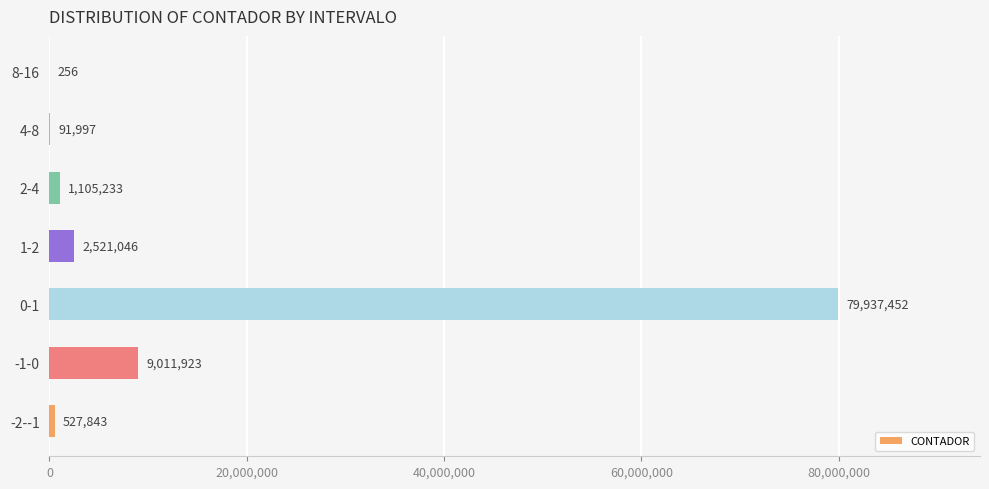

What is the sum of the values at -2--1 and 1-2?

3048889